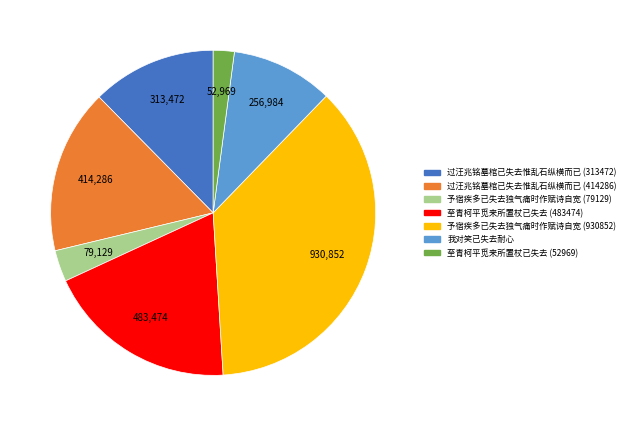

Is the sum of 过汪兆铭墓棺已失去惟乱石纵横而已 (414286) and 至青柯平觅来所置杖已失去 (52969) greater than half?

No